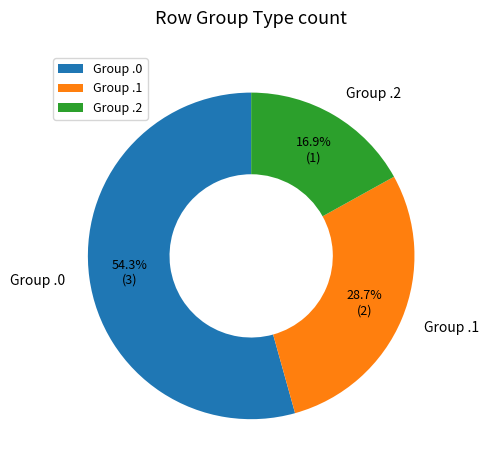

Which has a higher value, Group .2 or Group .0?

Group .0